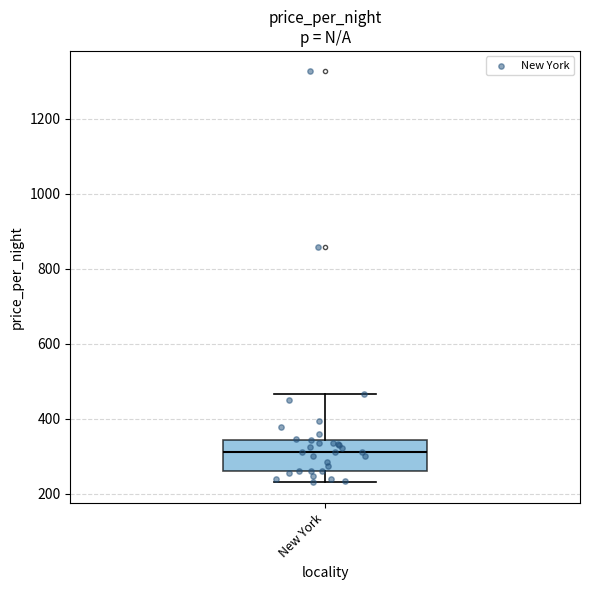

Transcribe this box plot: give where the median line is, the range the box spans, and where the two whiskers end, as read against the y-axis. The values are not printed on the chart, so give them approximately, as read against the axis.

median 320, box 260 to 340, whiskers 240 to 460